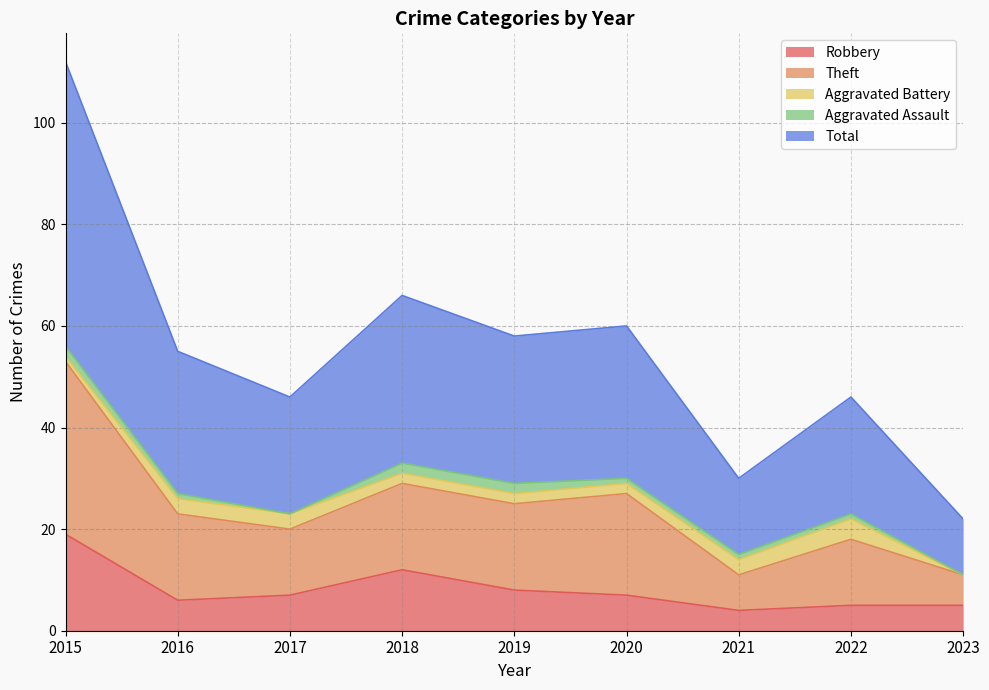

At which label does Robbery reach its peak?

2015